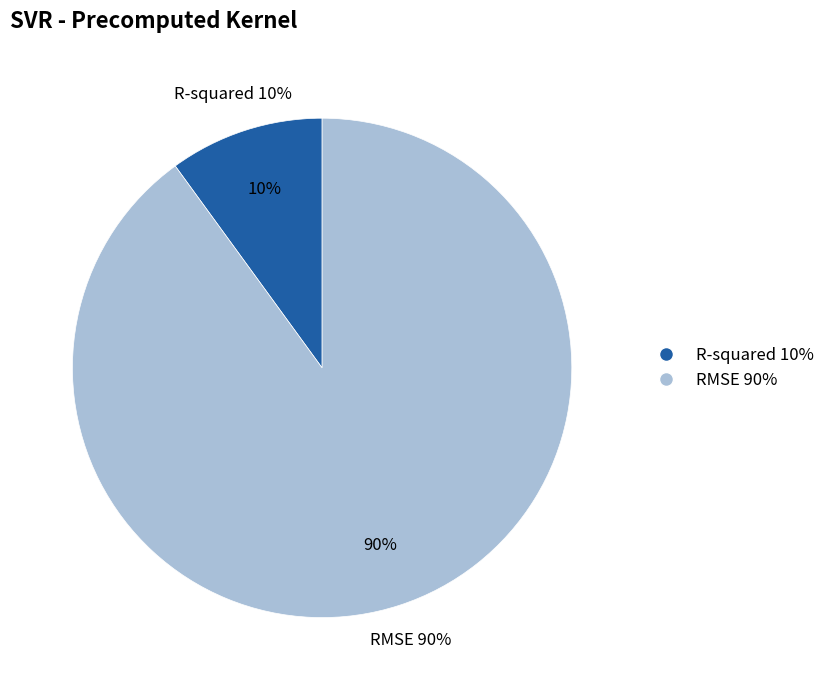

To the nearest percent, what is the difference between the largest and smallest slice percentages?

80%